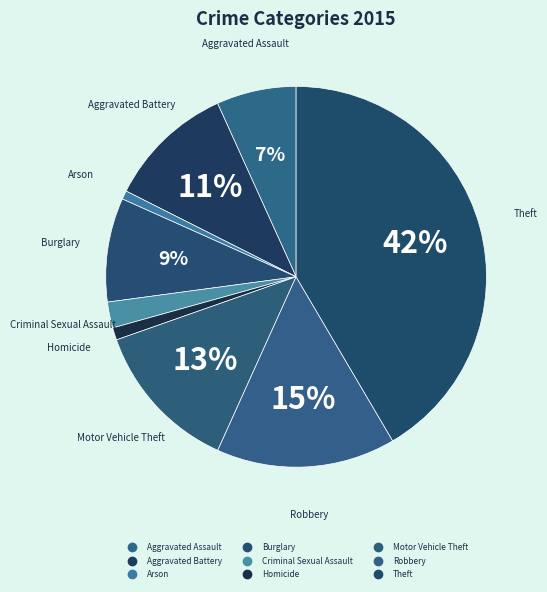

Combined, what portion of the pie is Arson and Homicide?

1.8%